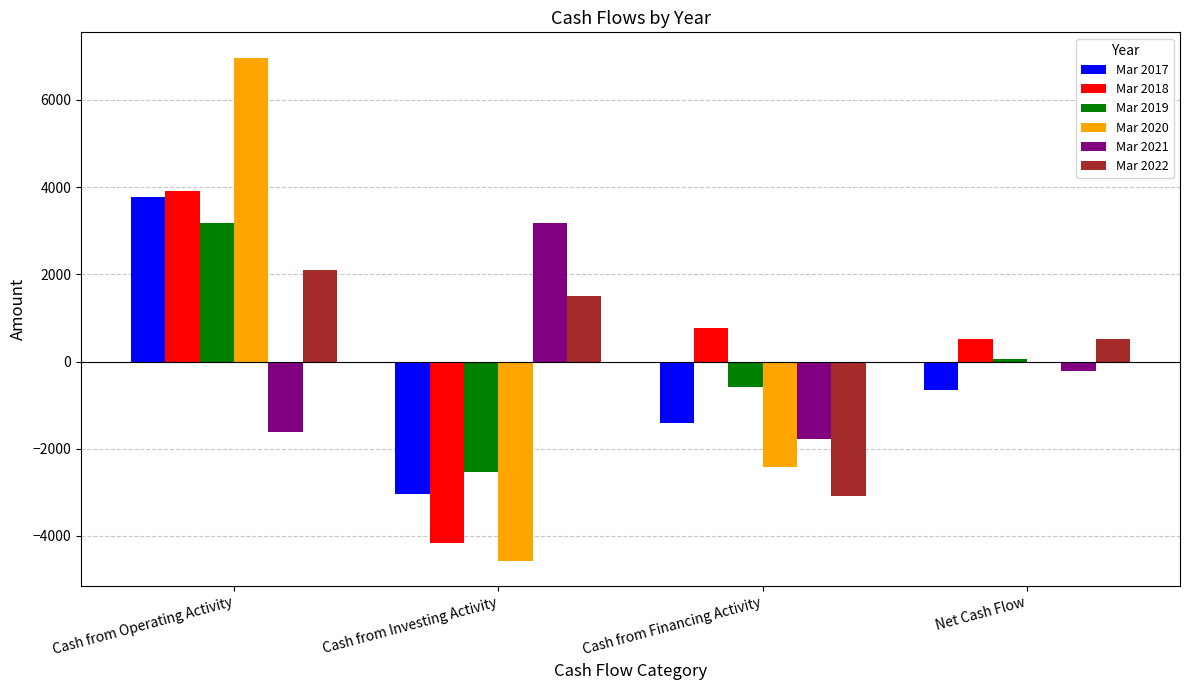

The value of Mar 2018 at Cash from Operating Activity is 3903. True or false?

True